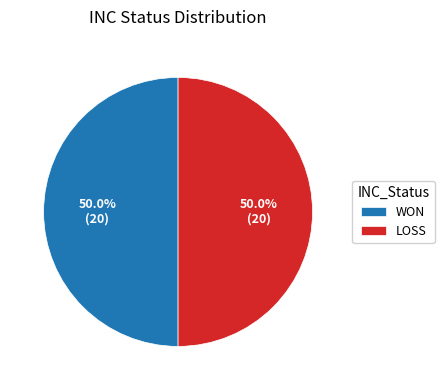

How much of the chart is everything except LOSS?

50.0%